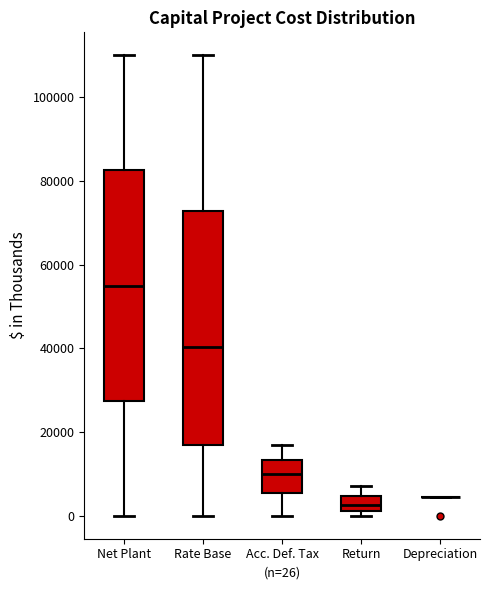

Where is the lower edge of the box for Acc. Def. Tax on the y-axis? The values are not printed on the chart, so give them approximately, as read against the axis.

6000